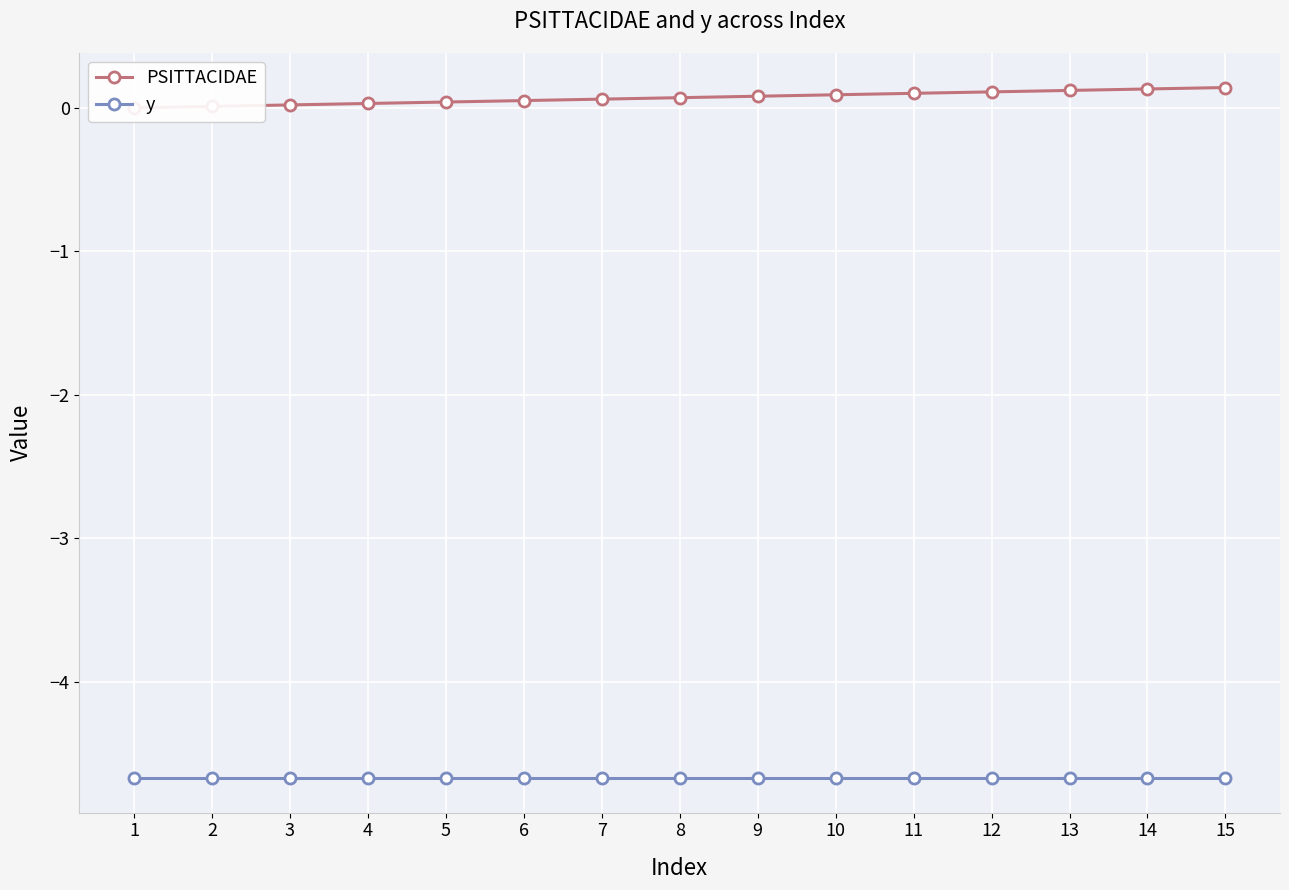

True or false: y has a value of -4.7 at 8.

True